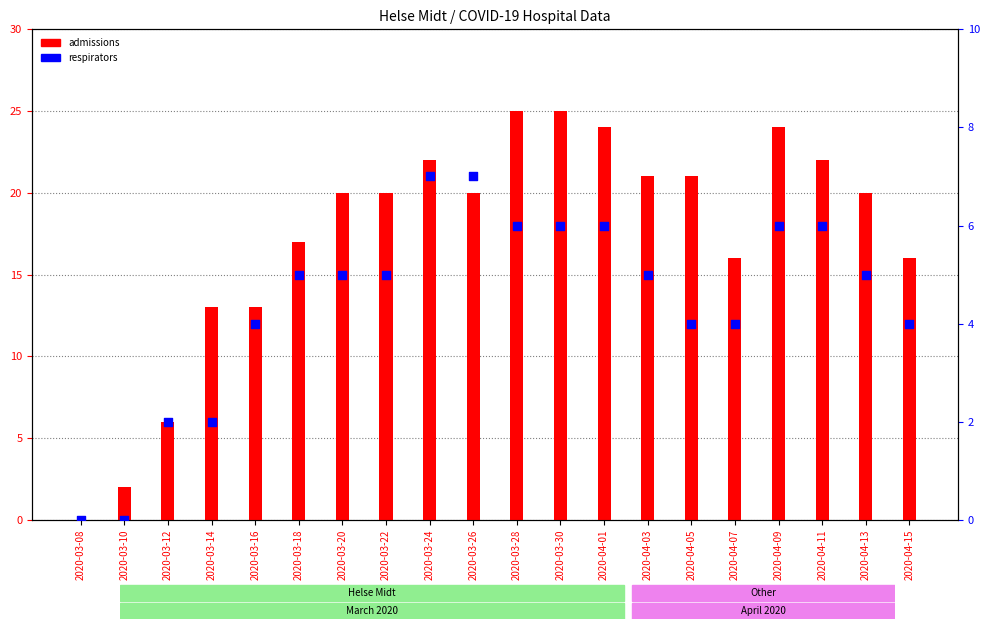

What are all the series names shown in the legend?

admissions, respirators